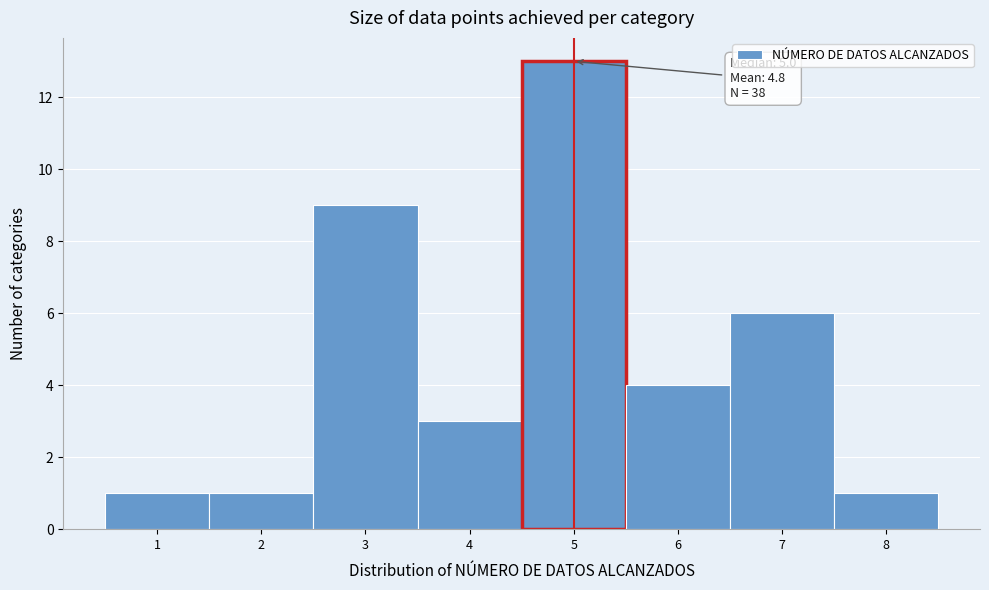

Over which range of the x-axis is the bar tallest?

4.5 to 5.5